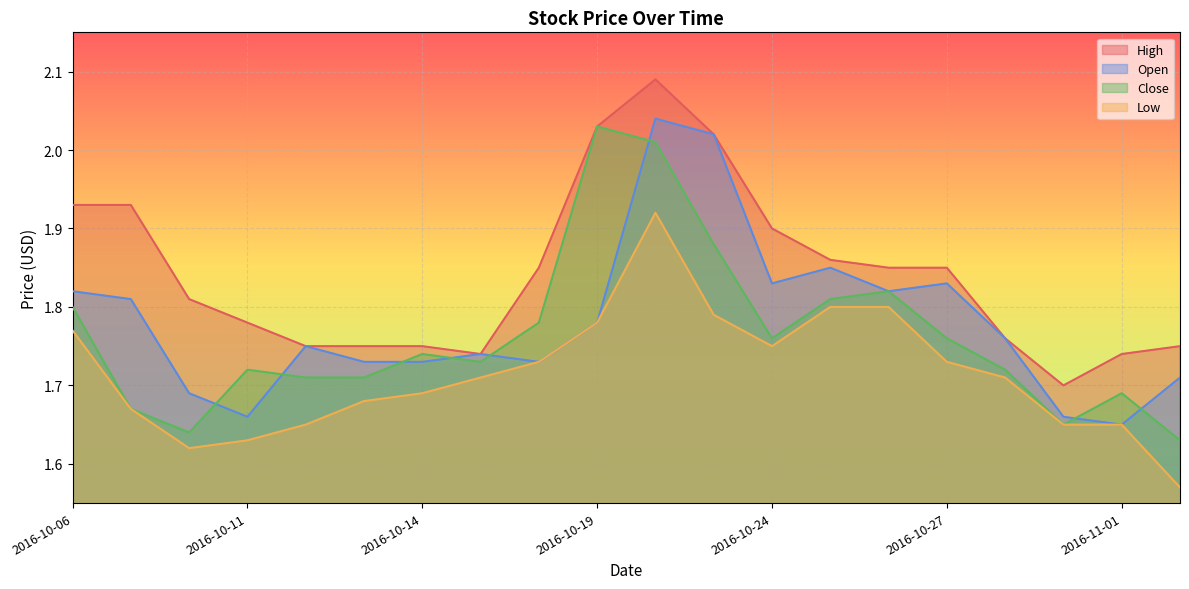

How many lines are shown in the chart?

4